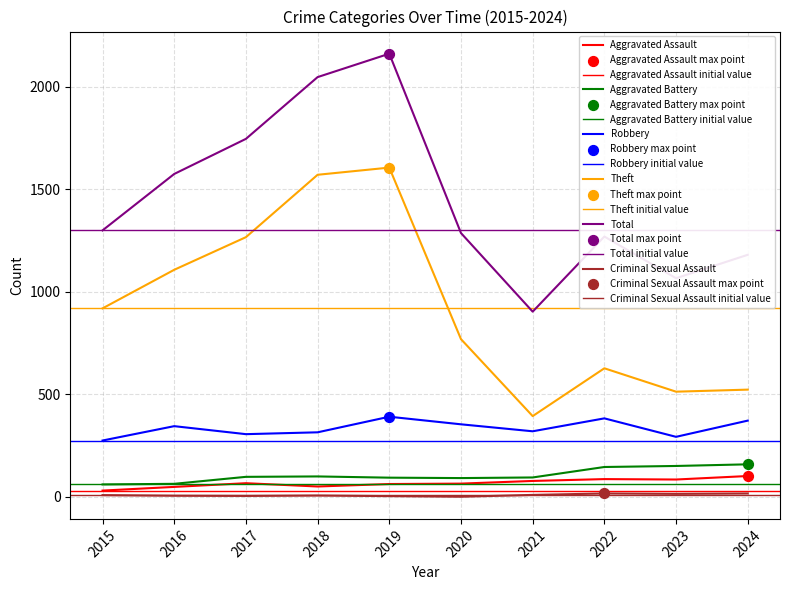

Which series has the widest spread of Y values?

Total